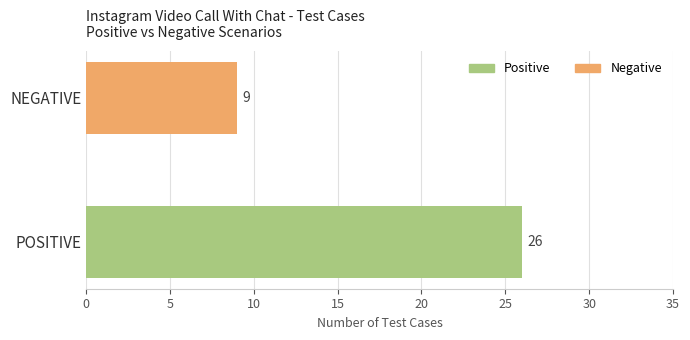

What is the greatest value displayed?

26